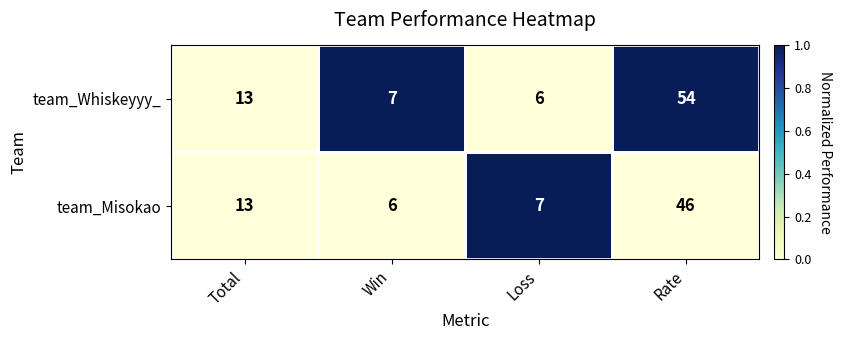

Rank the series by their maximum value, from highest to lowest.

team_Whiskeyyy_, team_Misokao